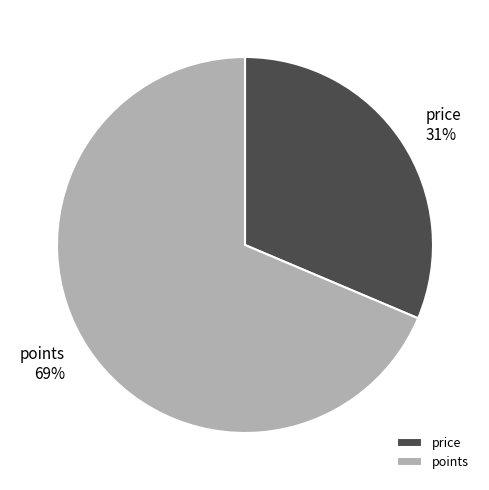

Which slice is the largest?

points